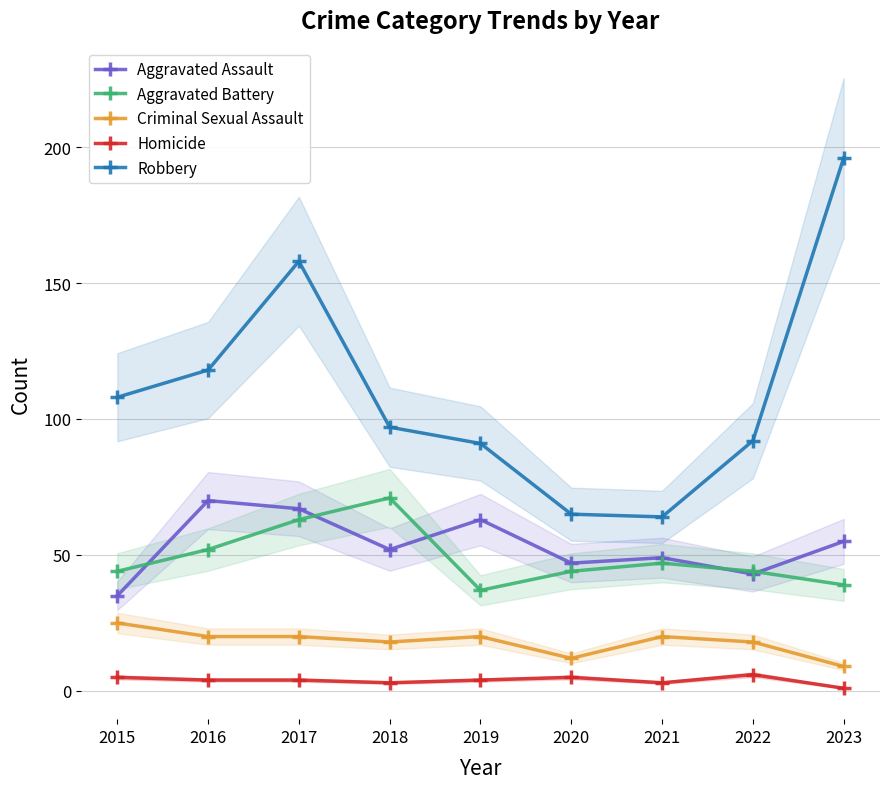

What is the difference between the maximum and minimum values in the Aggravated Battery series?

34